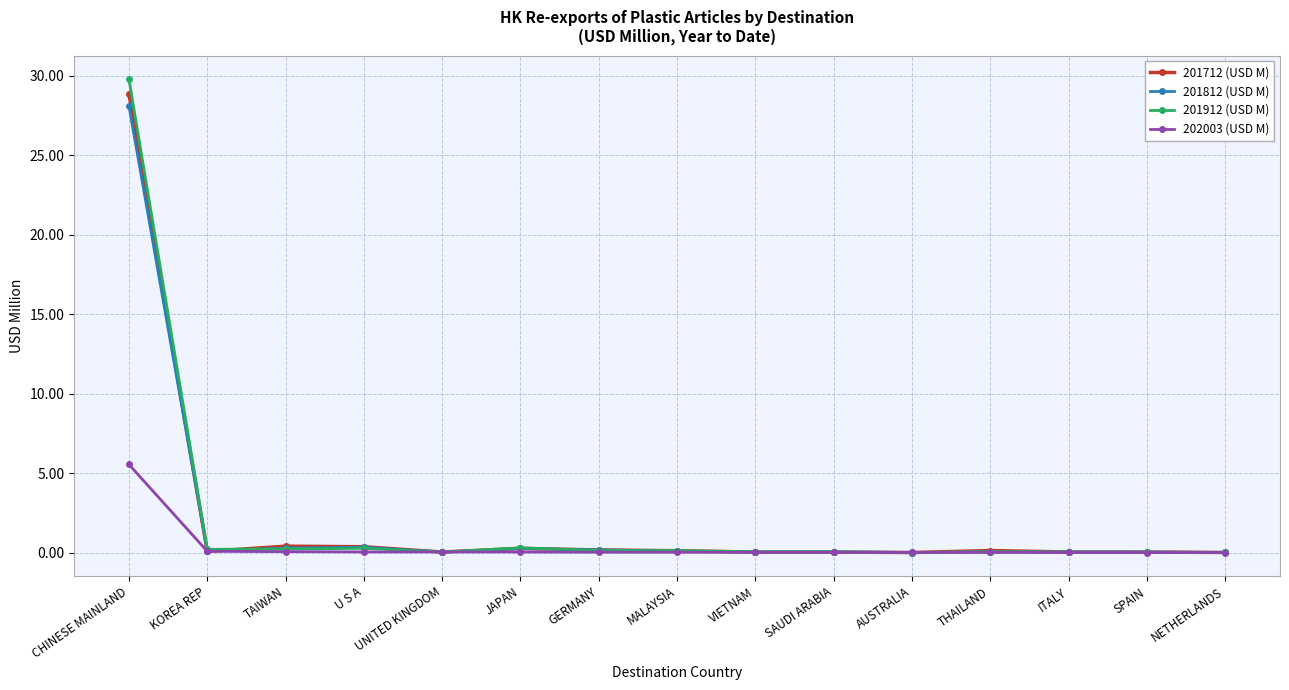

What is the label of the 7th point from the right?

VIETNAM